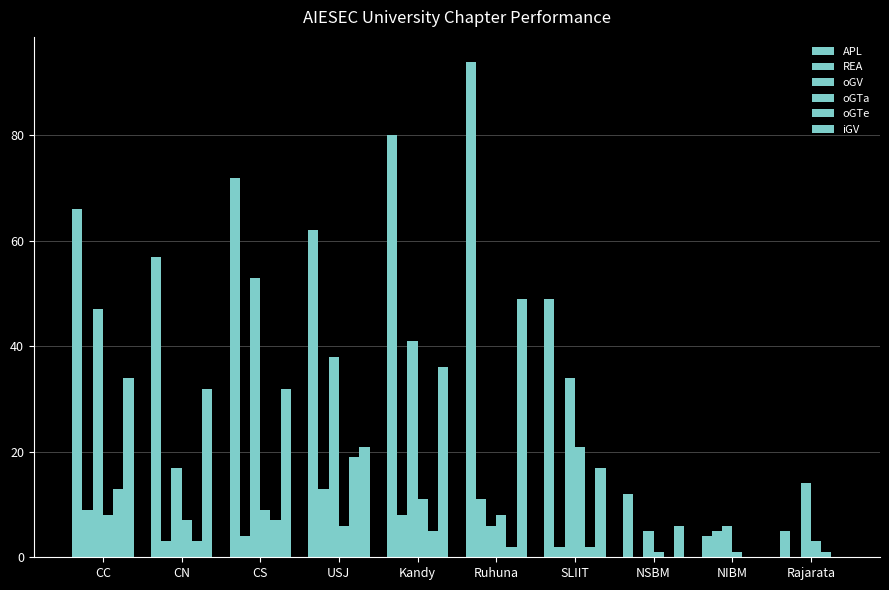

How many groups of bars are there?

10